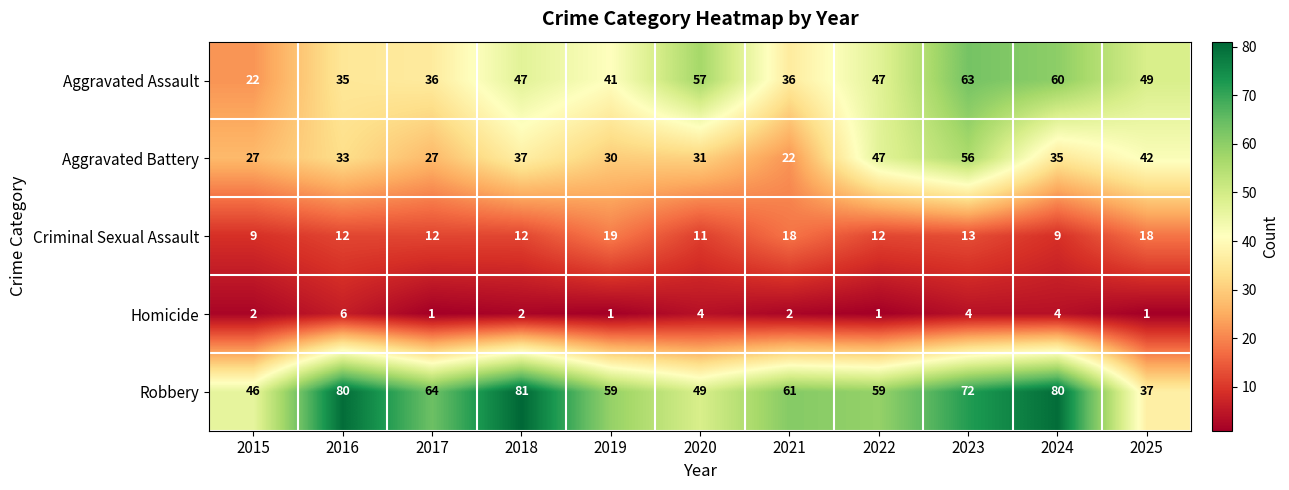

What is the sum of the Aggravated Battery values at 2025 and 2015?

69